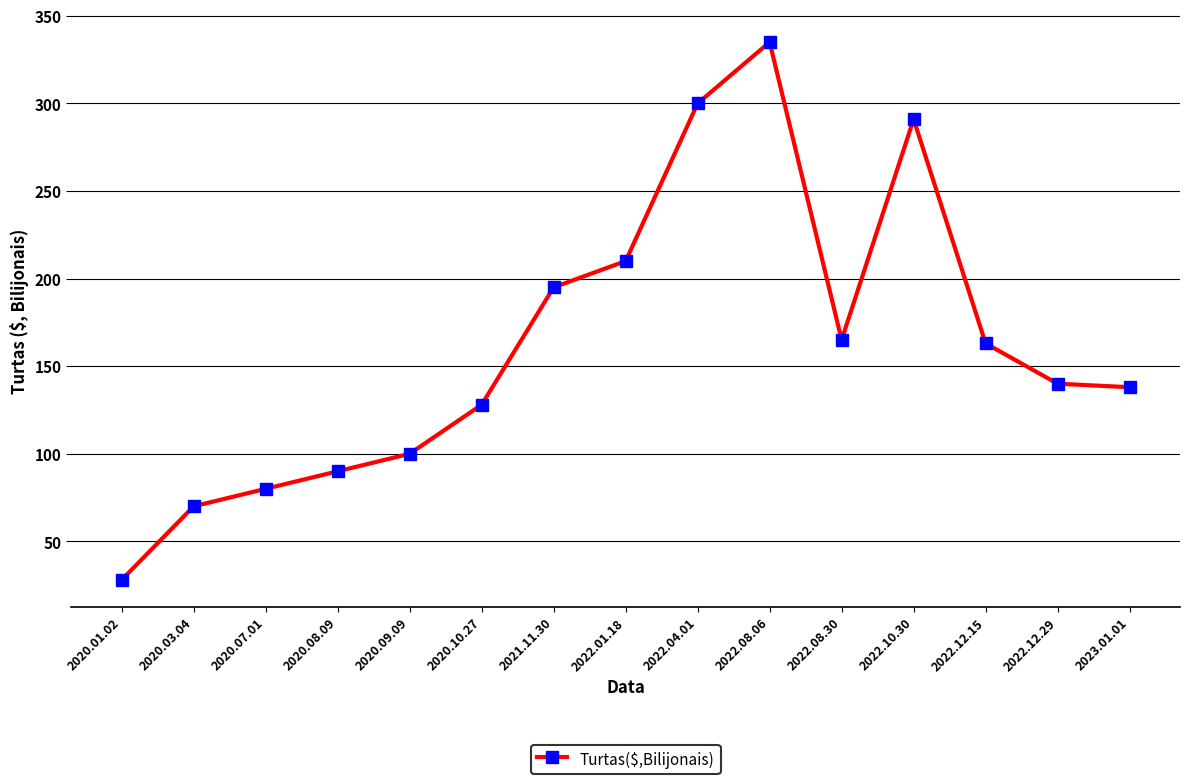

What is the ratio of the value at 2021.11.30 to the value at 2020.03.04?

2.8